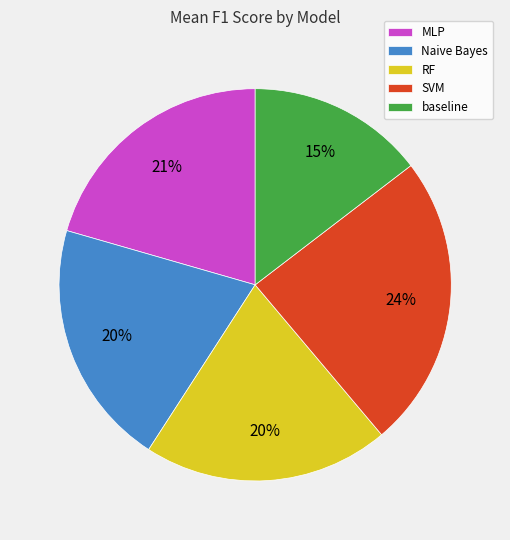

Is MLP the majority of the pie?

No